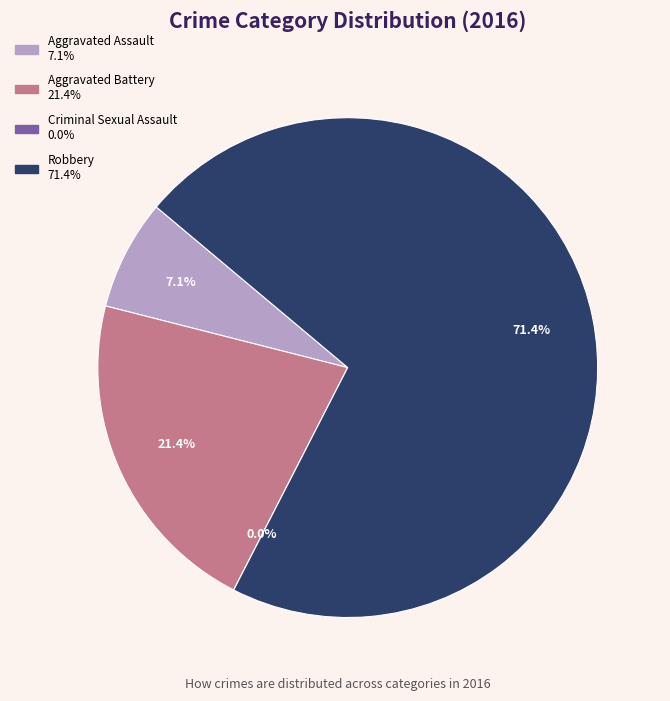

Which category has the smallest portion of the pie?

Criminal Sexual Assault